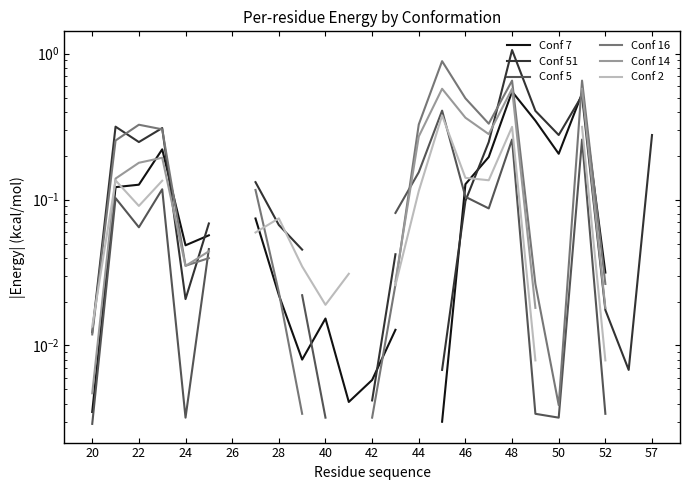

What is the value of the Conf 5 point at the 18th from the left?

0.1